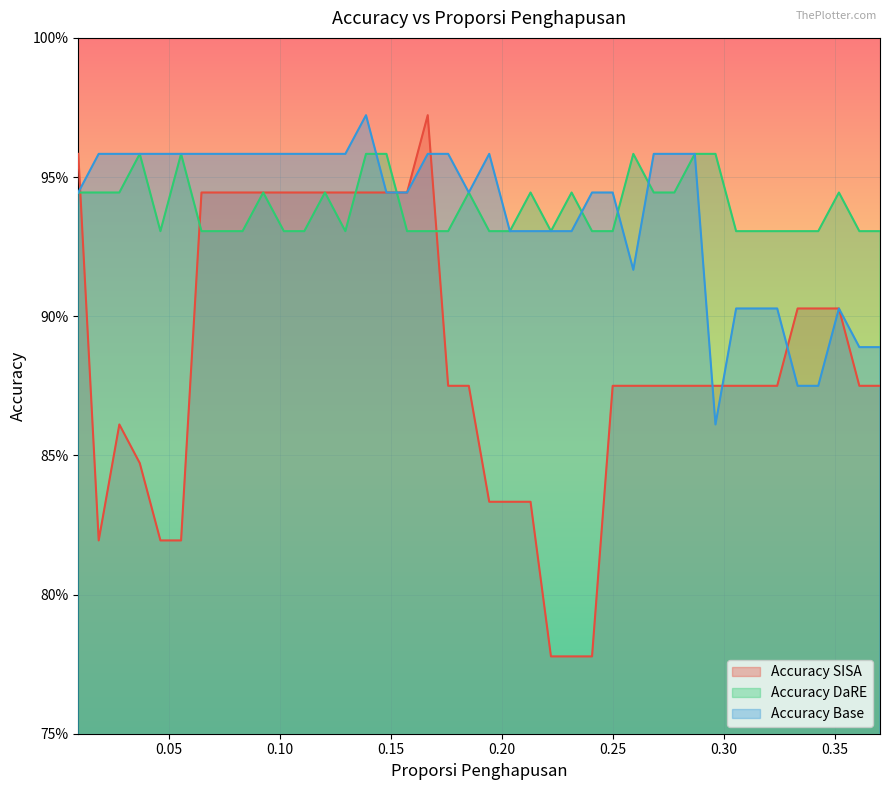

Which category has the lowest value across all series?

0.2222